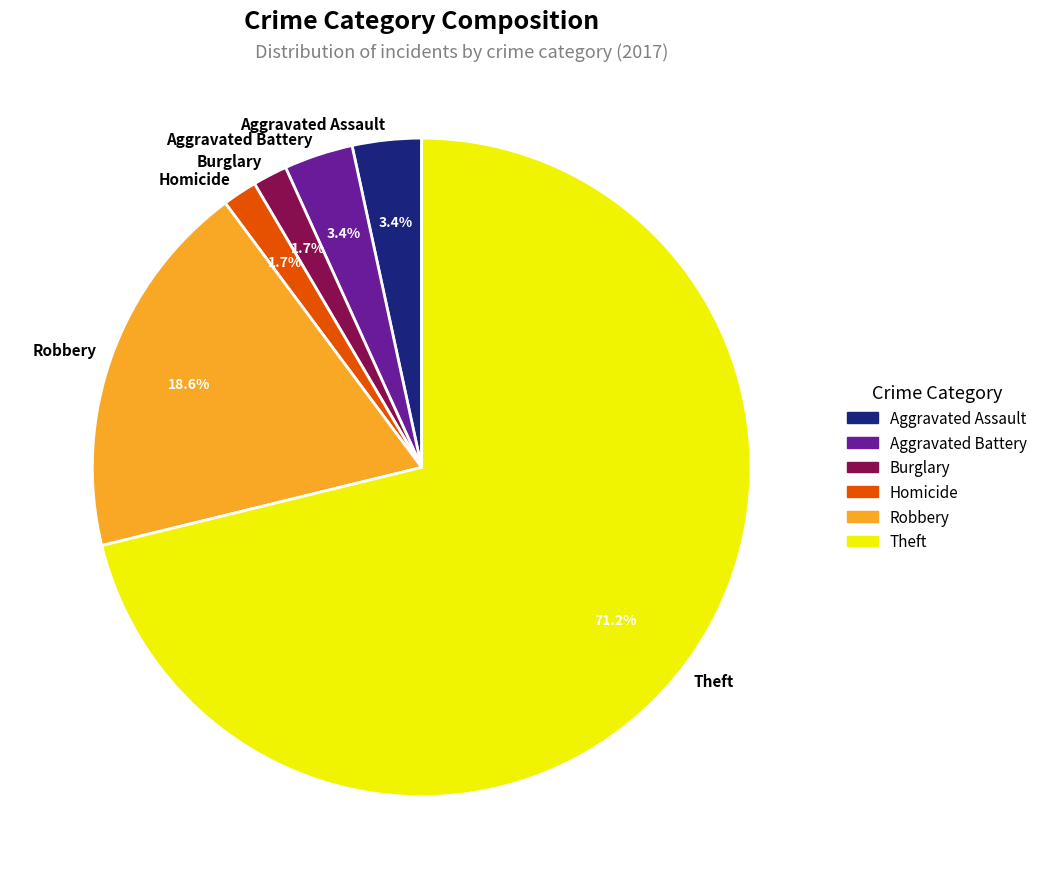

What percentage is the Homicide slice, to the nearest percent?

2%